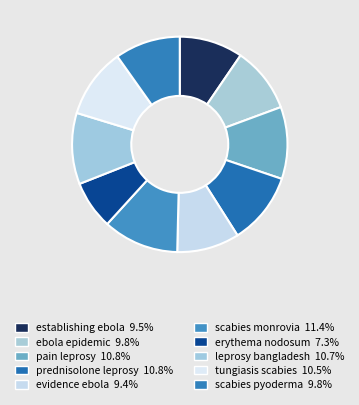

Which slice is the smallest?

erythema nodosum